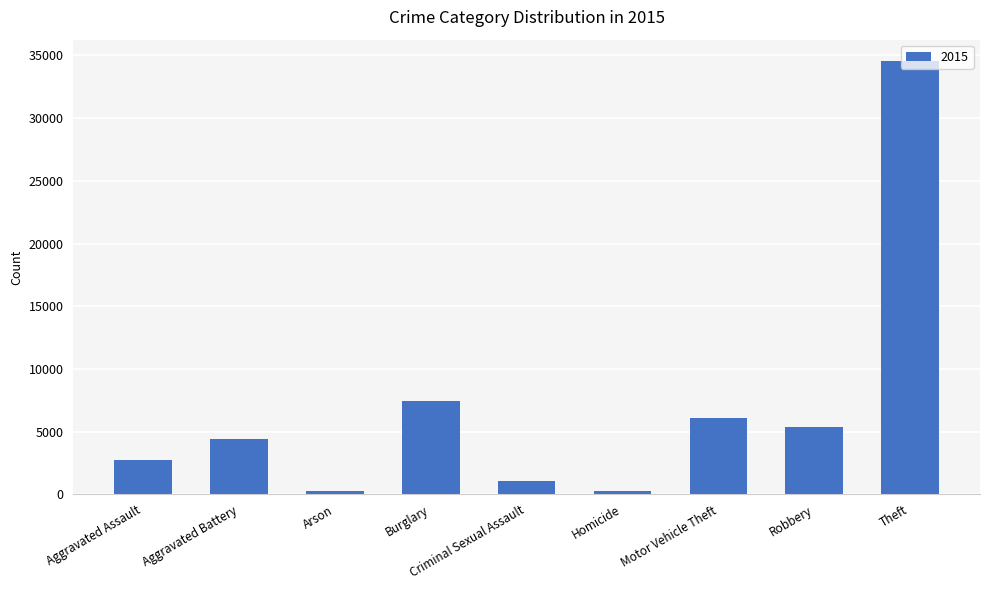

What is the sum of the values at Criminal Sexual Assault and Aggravated Battery?

5481